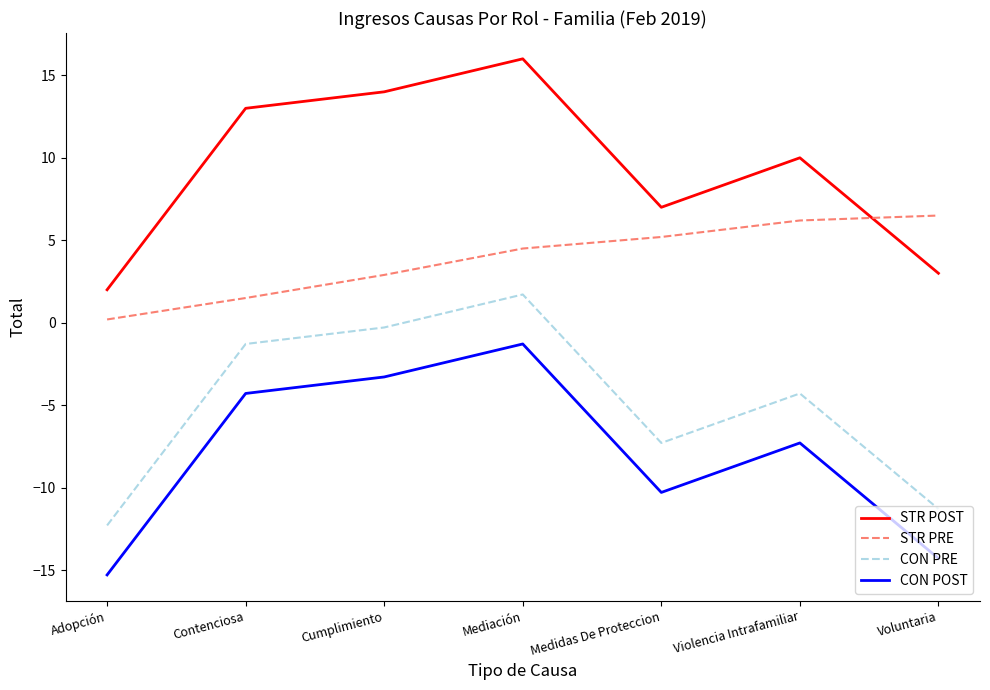

Reading left to right, transcribe all the data shown in this chart.

STR POST: 2.0	13.0	14.0	16.0	7.0	10.0	3.0
STR PRE: 0.2	1.5	2.9	4.5	5.2	6.2	6.5
CON PRE: -12.3	-1.3	-0.3	1.7	-7.3	-4.3	-11.3
CON POST: -15.3	-4.3	-3.3	-1.3	-10.3	-7.3	-14.3